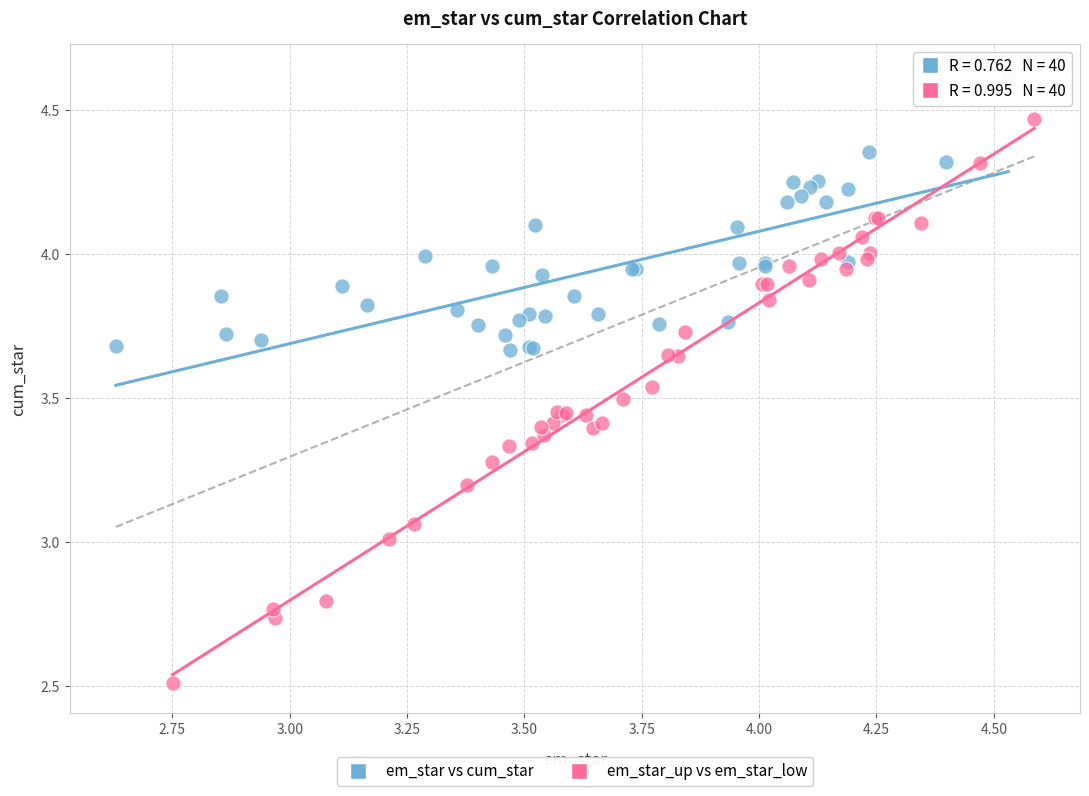

Which series has the largest Y range (max minus min)?

em_star_up vs em_star_low